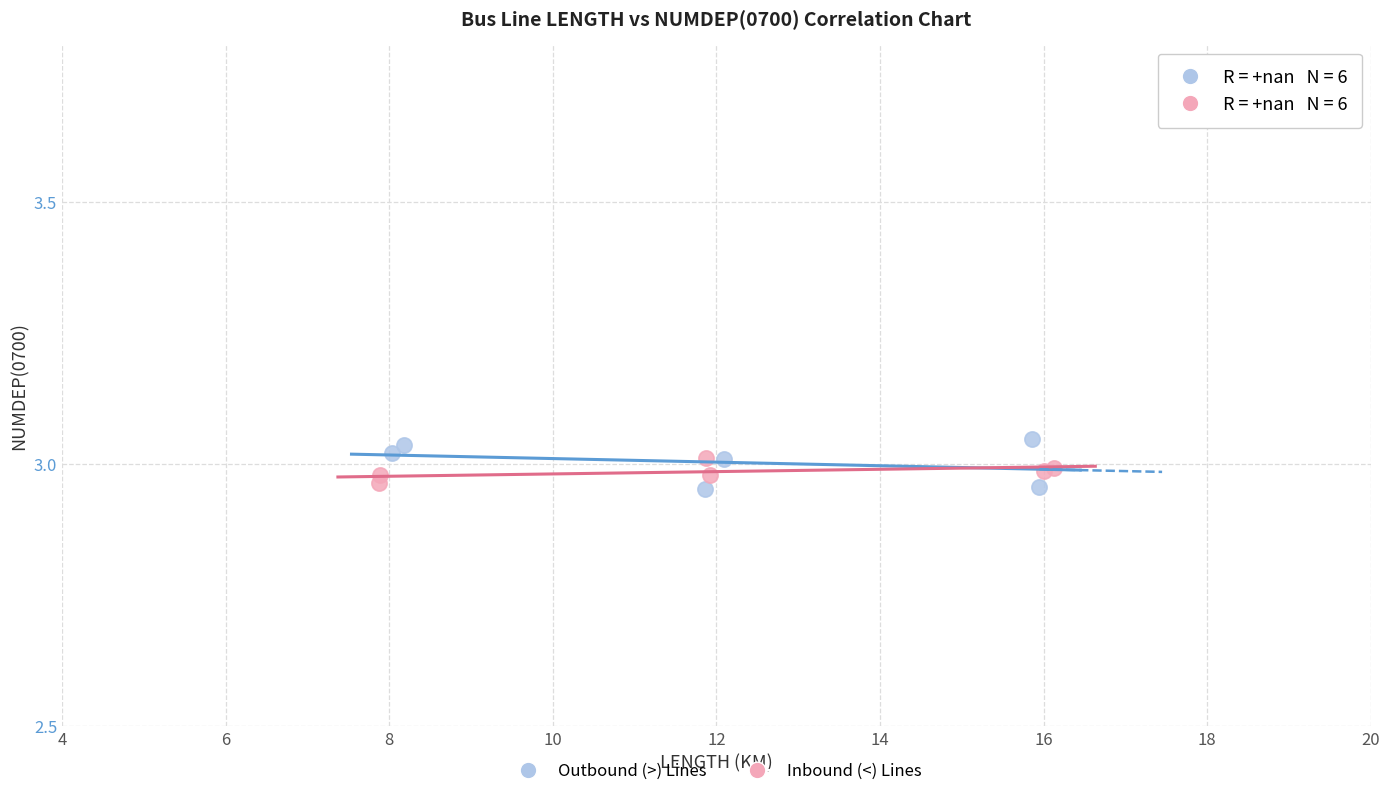

Which series reaches the minimum Y coordinate?

Outbound (>) Lines